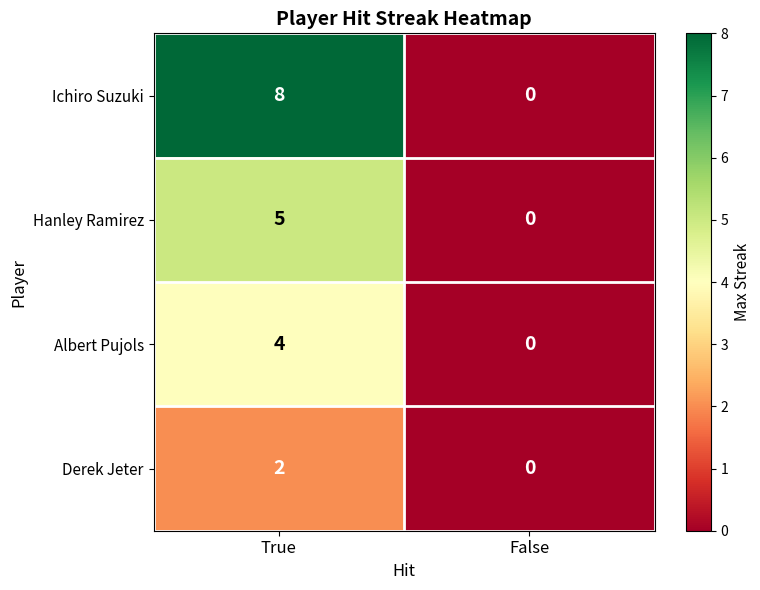

At which category is the sum across all series the highest?

True